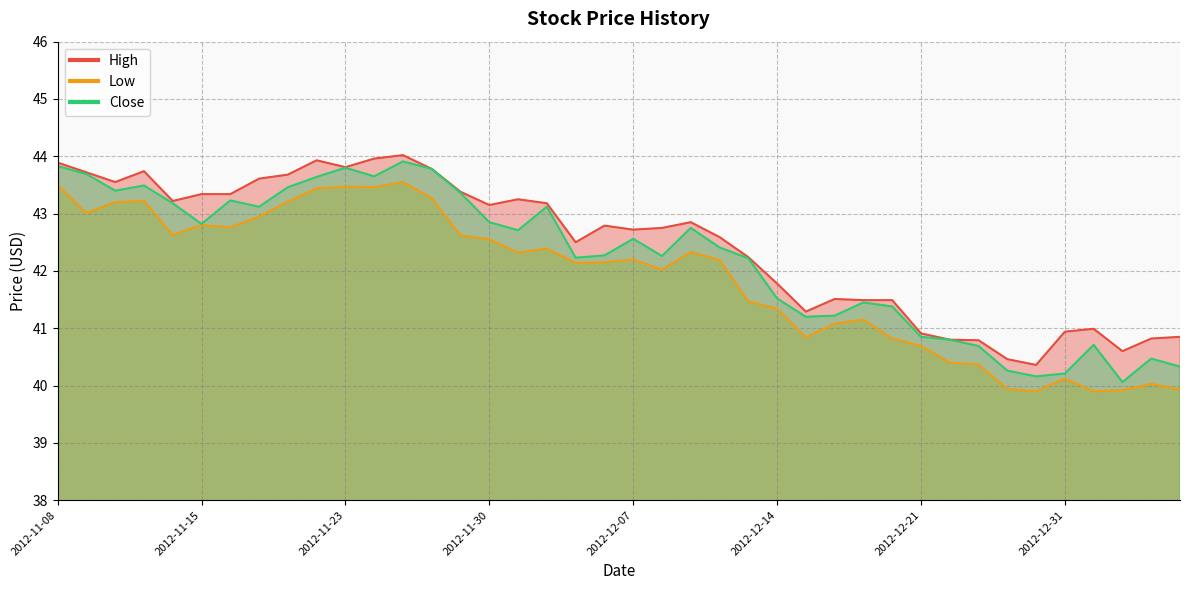

How many values in the High series are below 42?

15